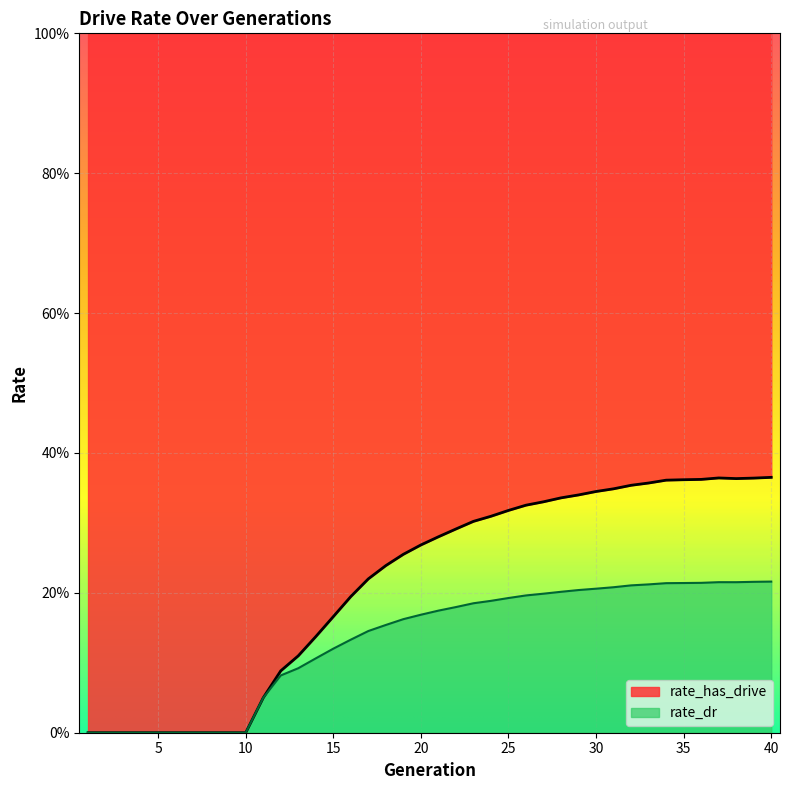

Does the chart display data point markers on the line(s)?

No